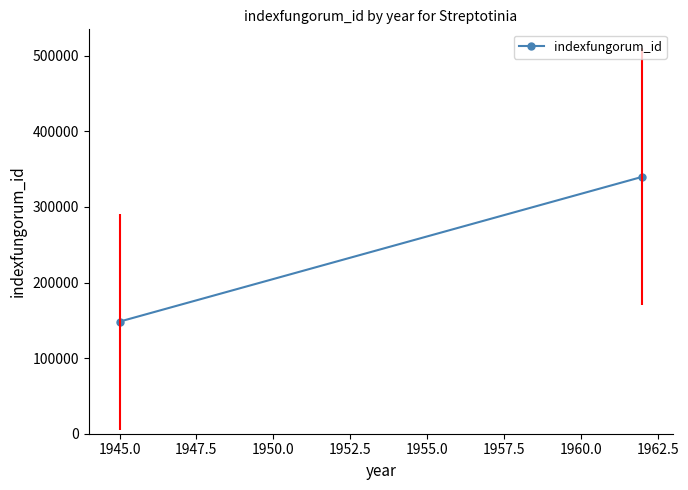

How many lines are shown in the chart?

1